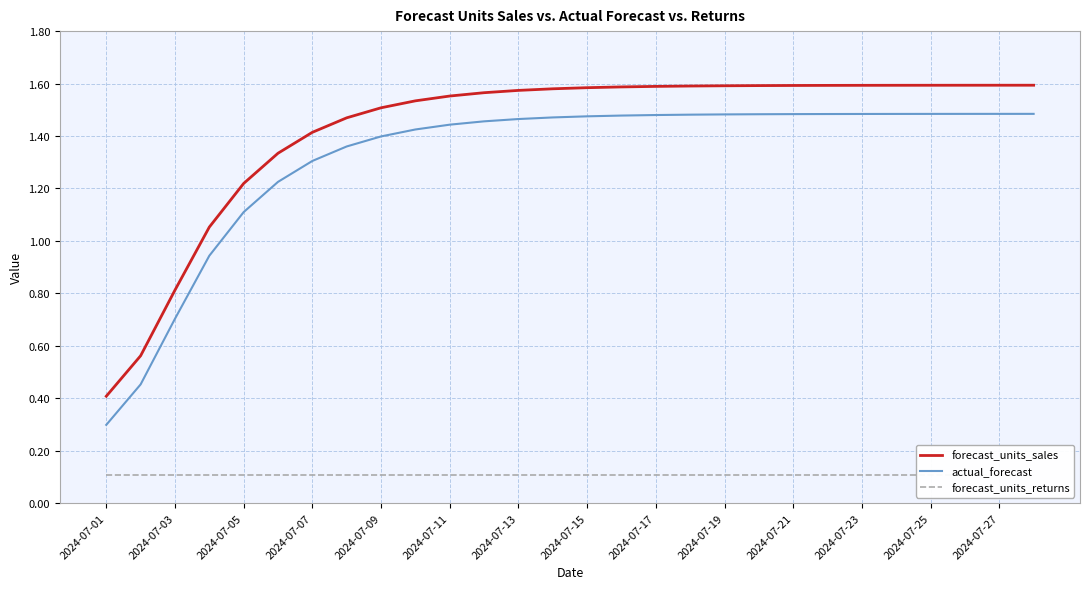

How many values in the actual_forecast series exceed 1?

24